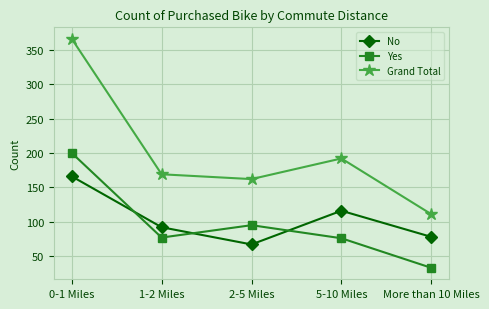

At which category does the chart reach its minimum across all series?

More than 10 Miles